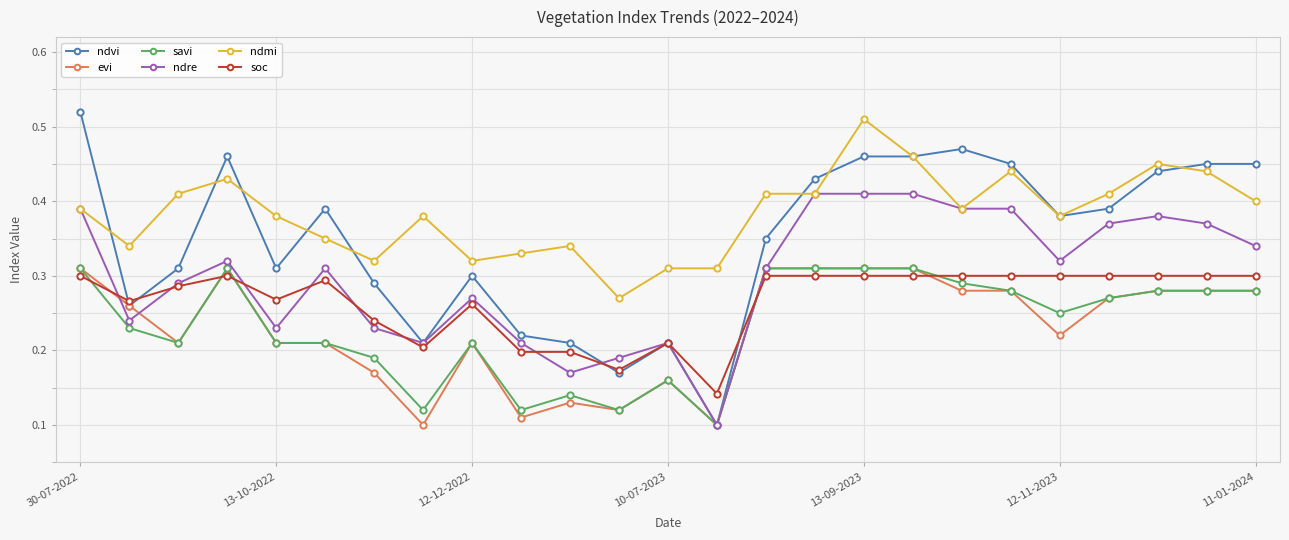

Which series has the largest range (max minus min)?

ndvi